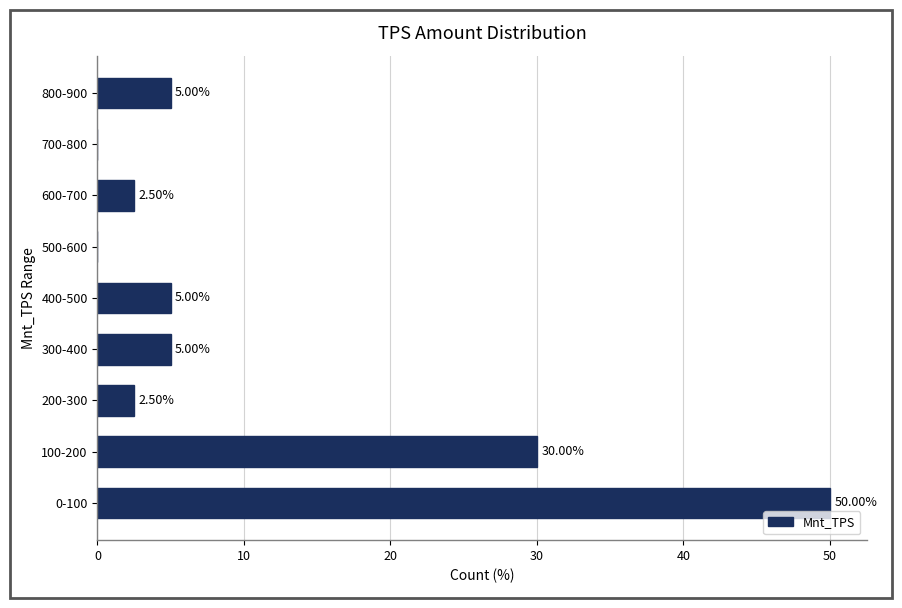

What is the change in value from 100-200 to 200-300?

-27.5